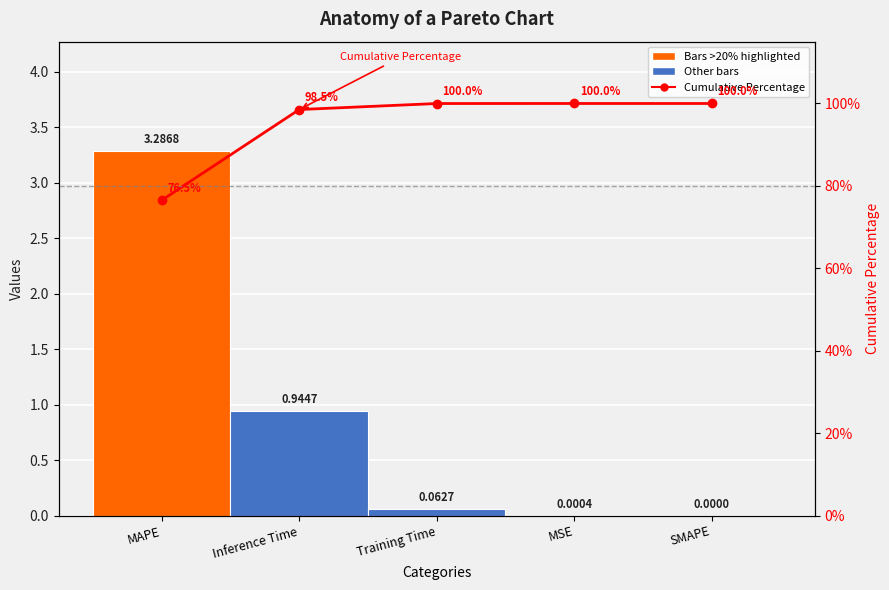

Reading right to left, list all the values displayed in this chart.

col_1: 0.0	0.0	0.1	0.9	3.3
Cumulative Percentage: 100.0	100.0	100.0	98.5	76.5